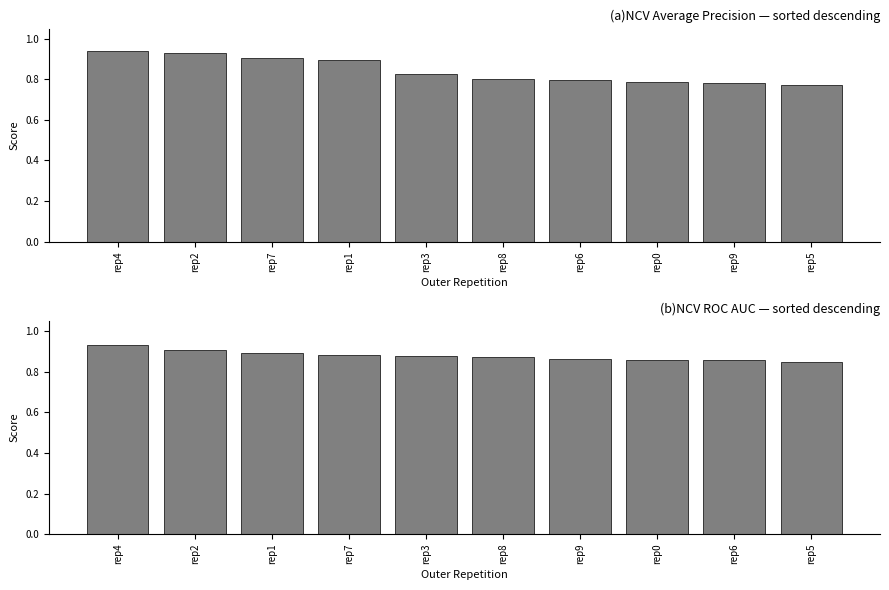

What is the average value of the ncv_average_precision series?

0.8